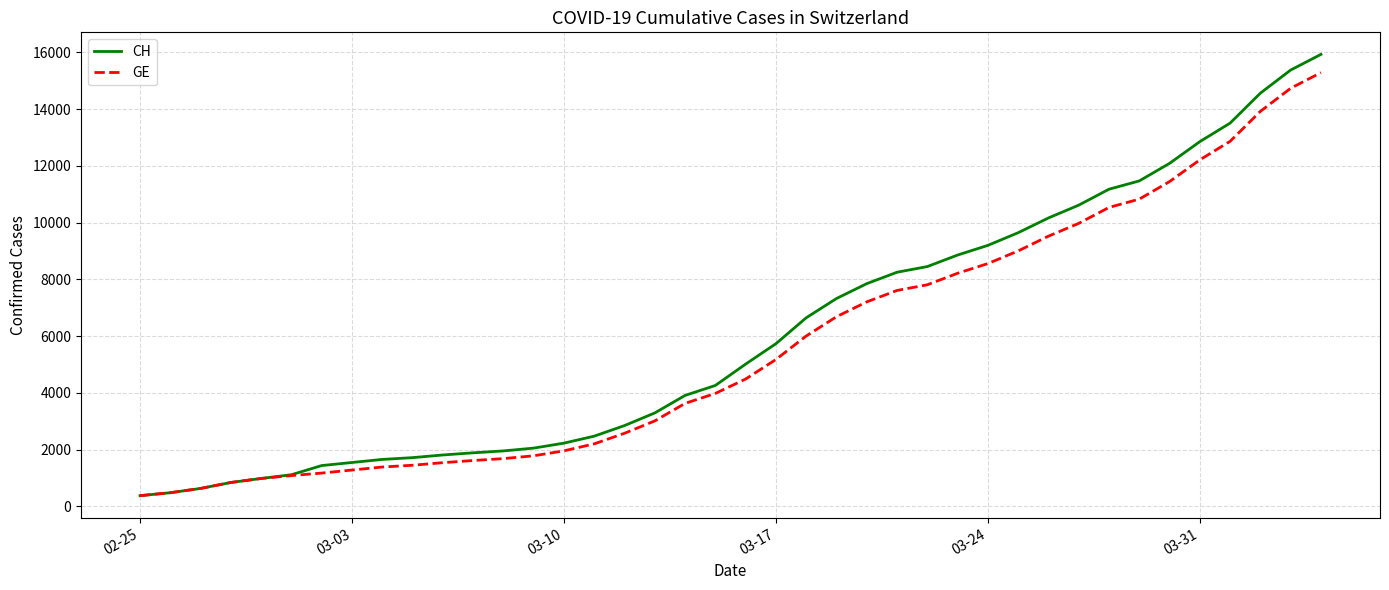

Which series has the largest range (max minus min)?

CH